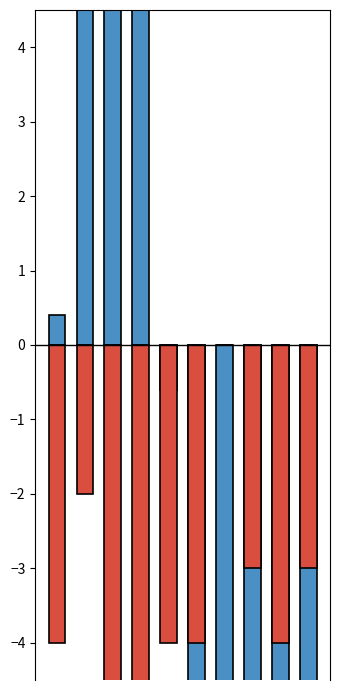

Count the number of categories in the chart.

10